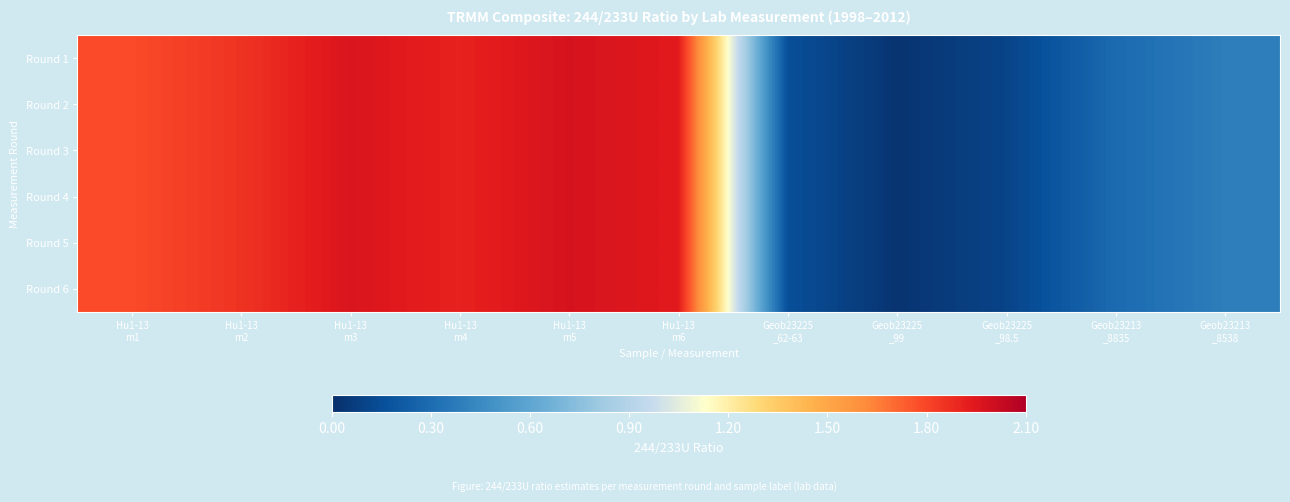

Between Geob23213
_8538 and Hu1-13
m6, which is larger?

Hu1-13
m6